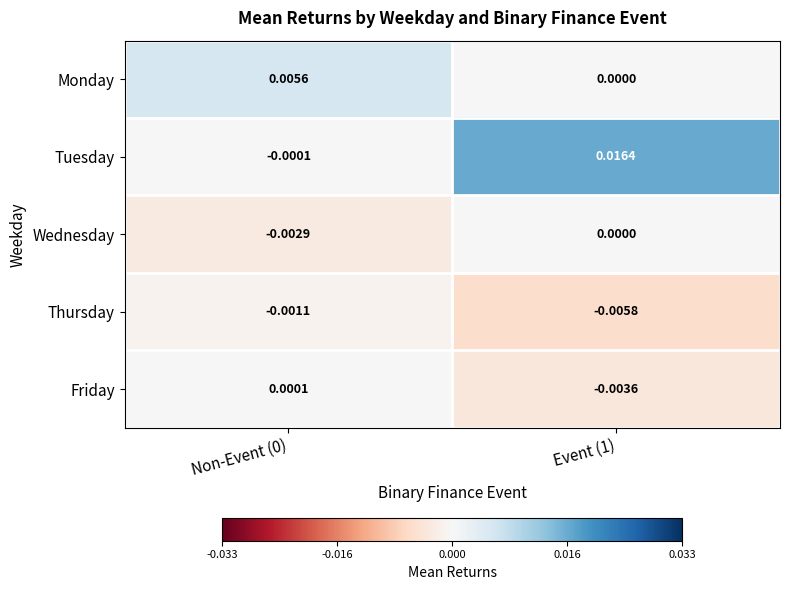

How many categories are shown in the chart?

2